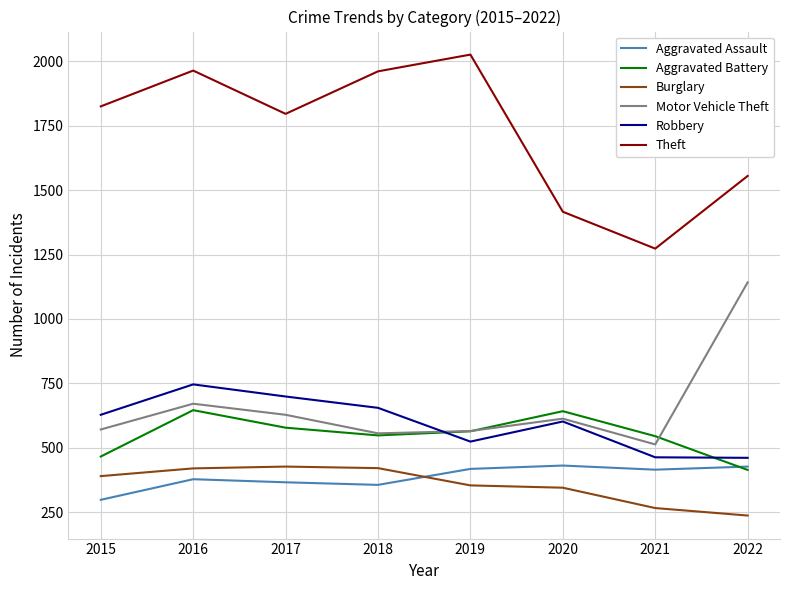

Which category has the lowest value across all series?

2022